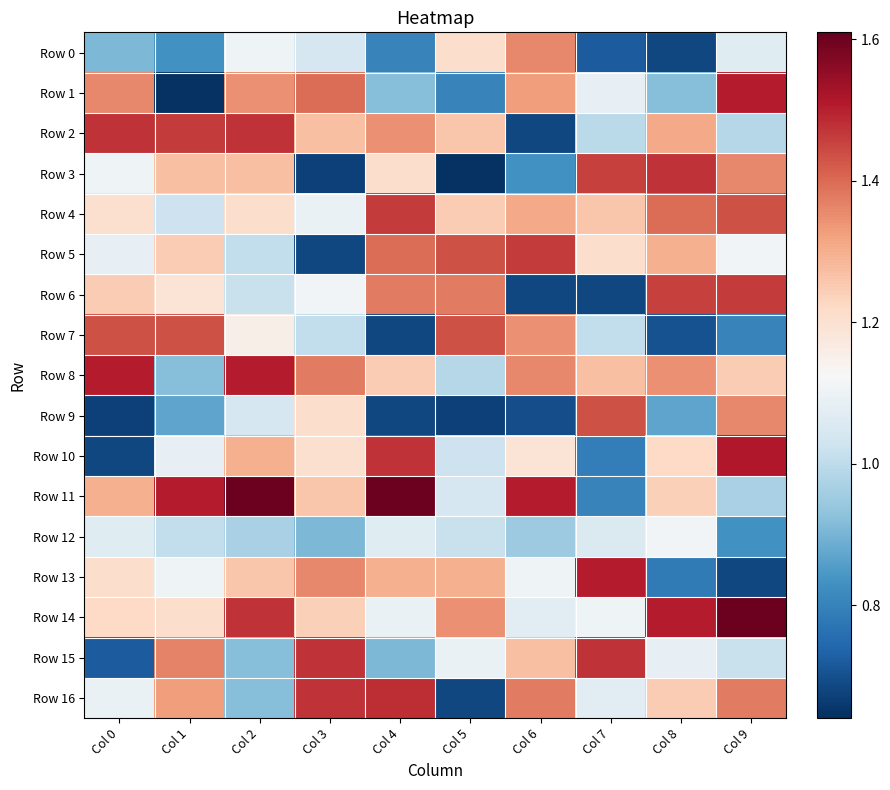

How many series are shown in this chart?

17